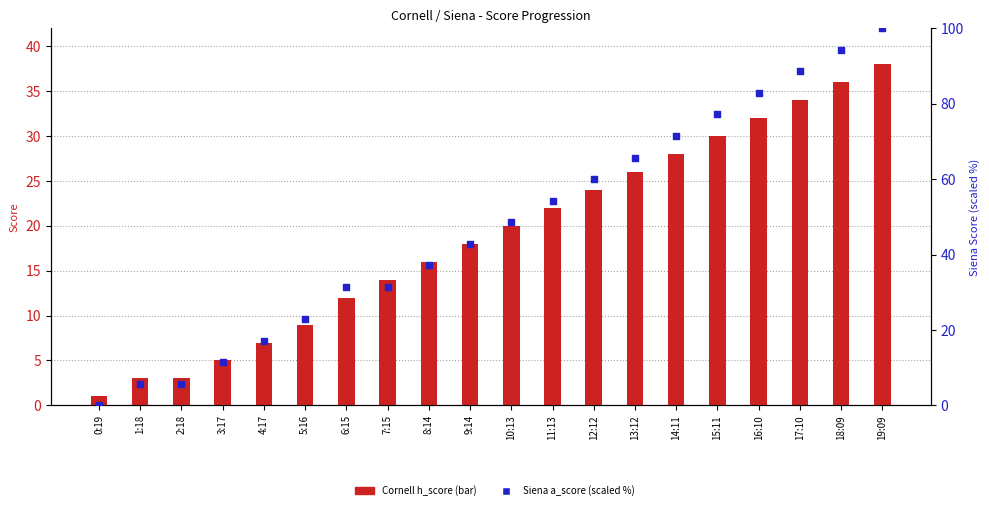

Which series has the largest Y range (max minus min)?

Siena a_score